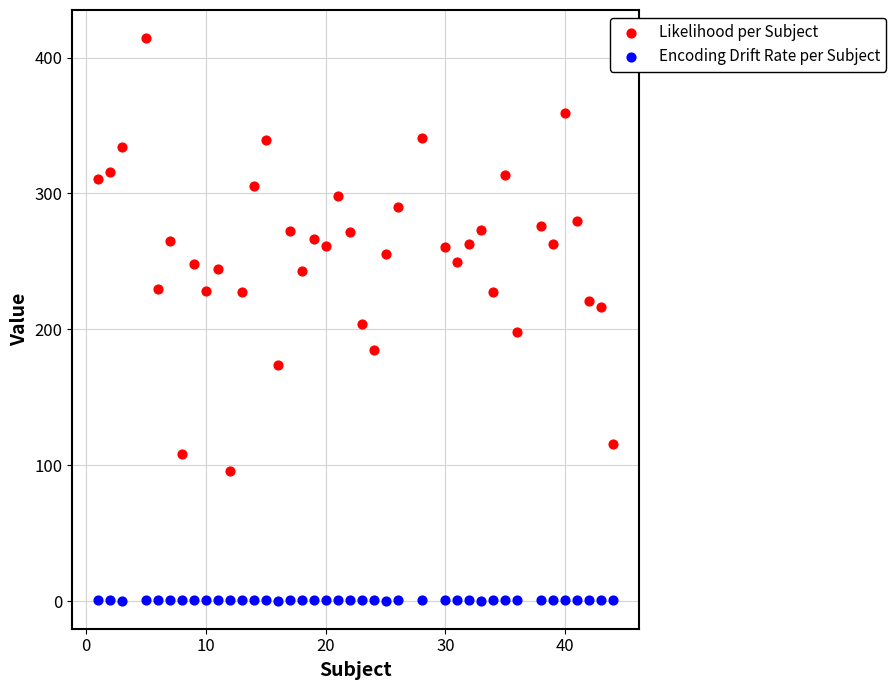

Which series contains the highest Y value?

Likelihood per Subject